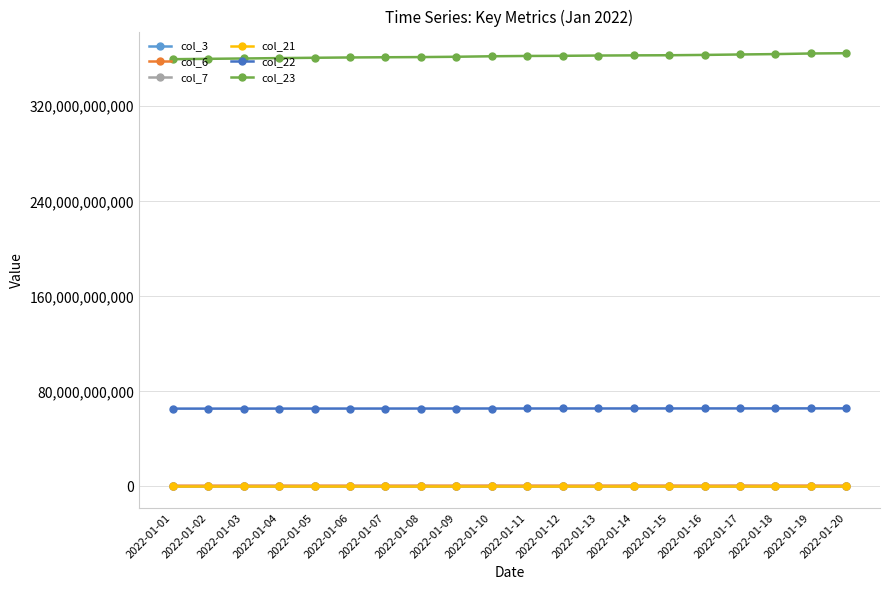

At how many categories does at least one series exceed 49911957181?

20